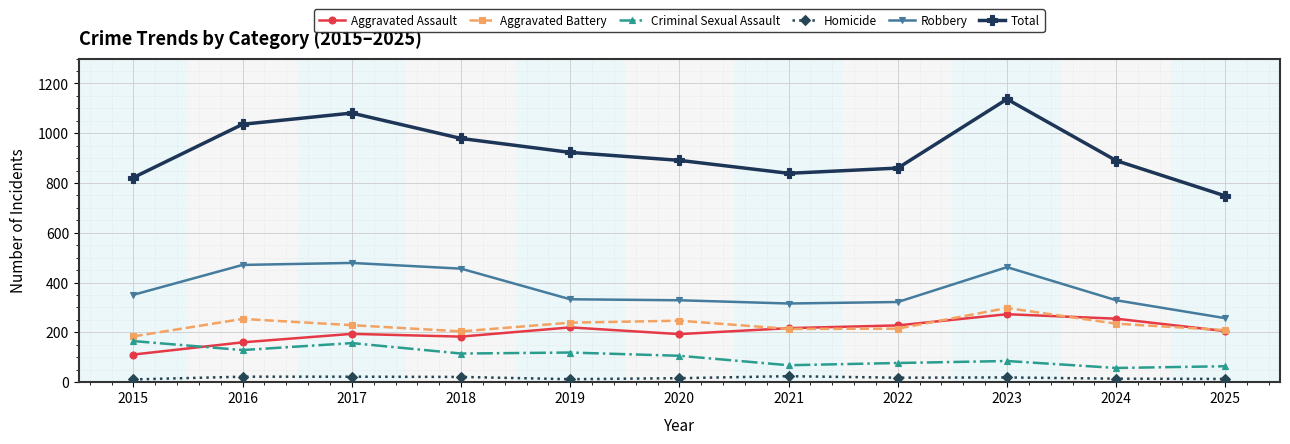

True or false: Criminal Sexual Assault and Robbery cross at least once.

False